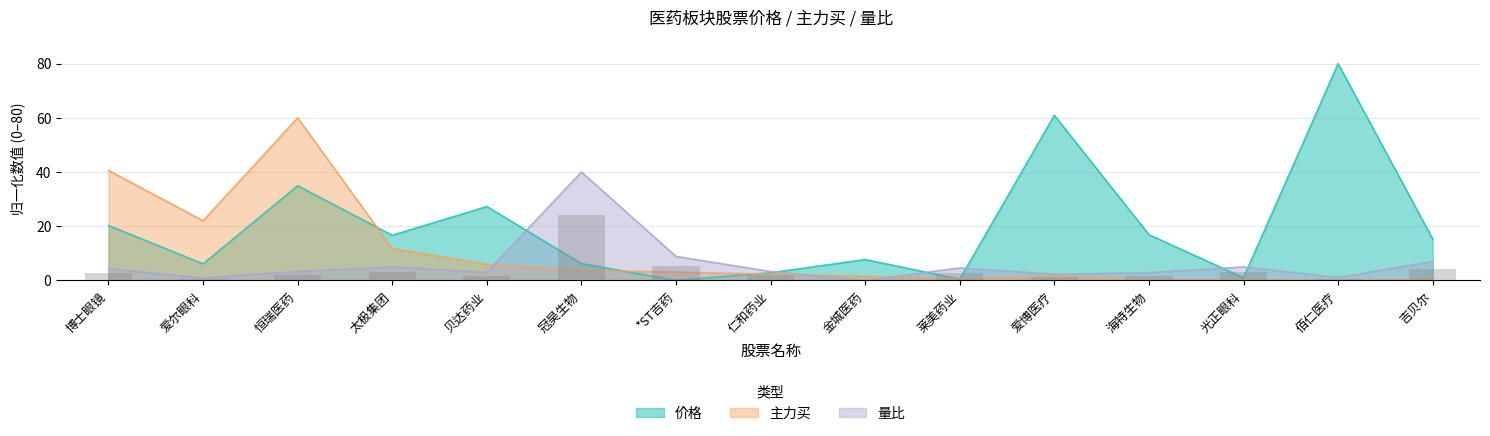

Is it true that 价格 equals 16.9 at 海特生物?

True